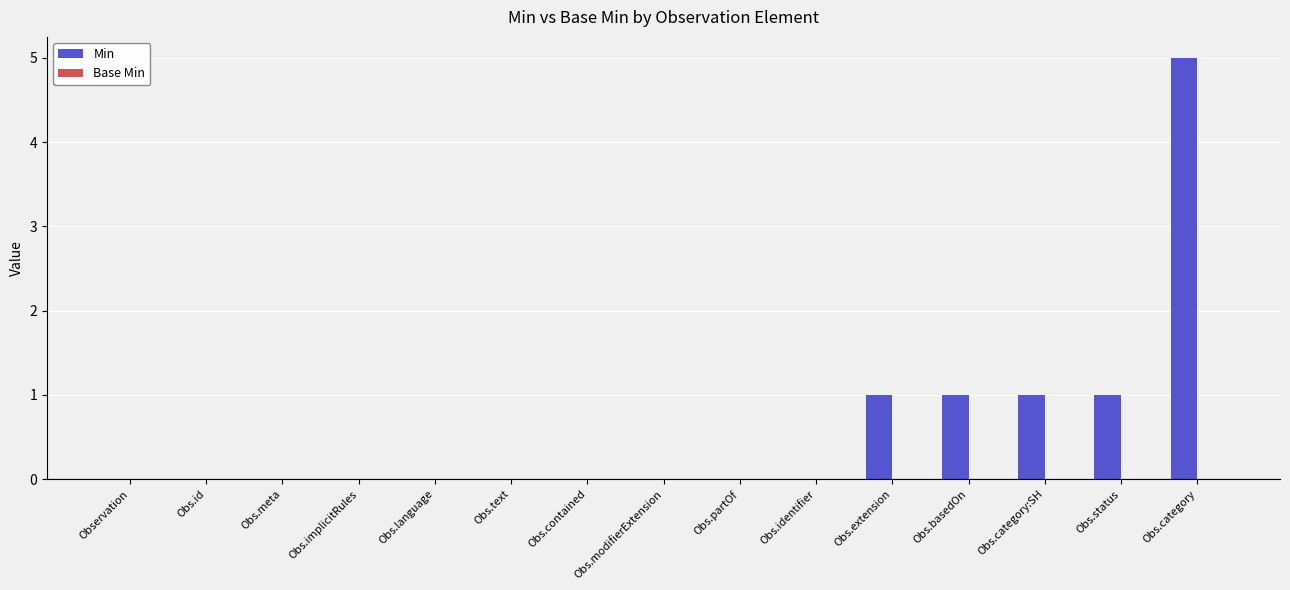

What is the change in value from Obs.text to Obs.category?

+5